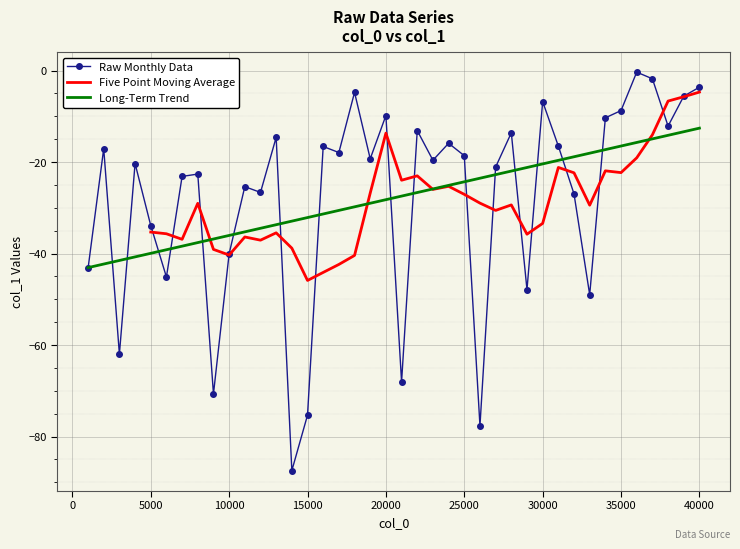

True or false: there are more than 0 points higher than both neighbors.

True